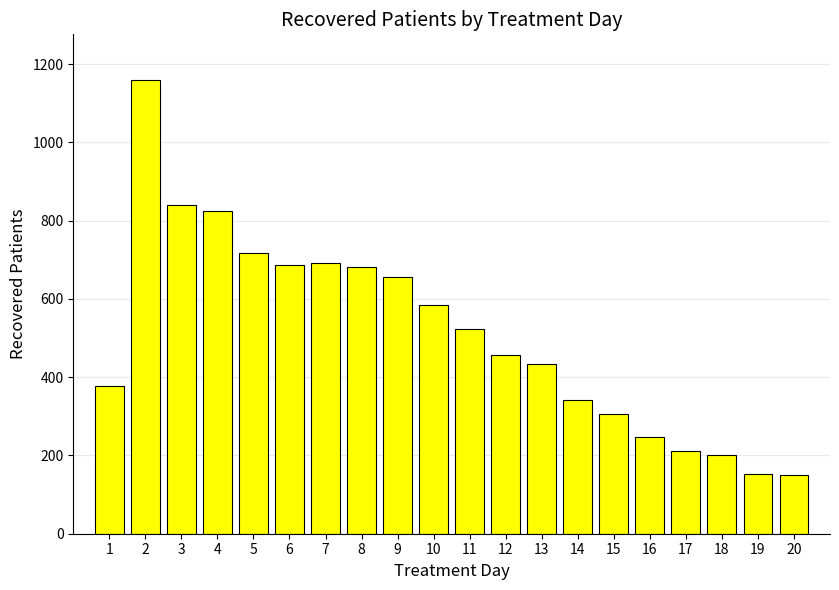

Are the bars horizontal?

No